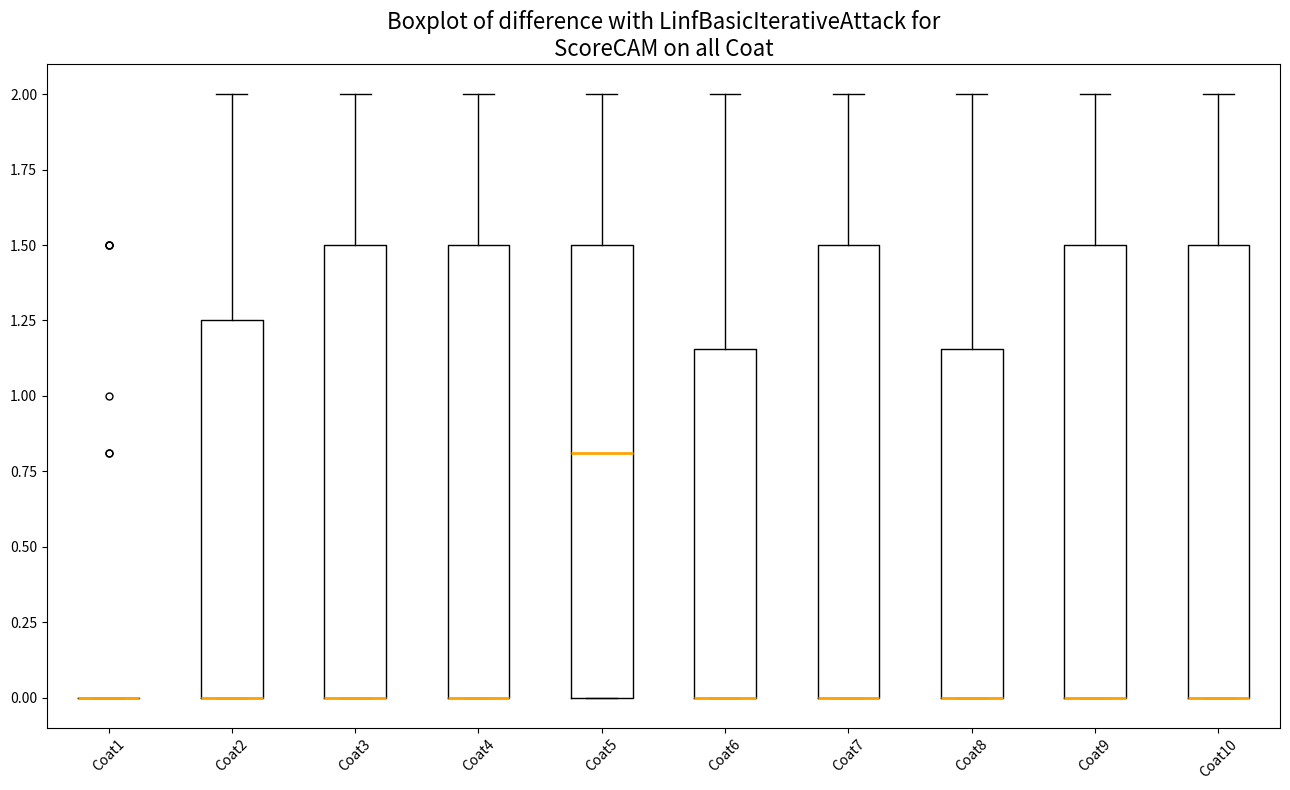

Reading left to right, transcribe this box plot: for each box, give where its median line is, the range the box spans, and where its two whiskers end, as read against the y-axis. The values are not printed on the chart, so give them approximately, as read against the axis.

Coat1: box collapsed to a line at 0.00, whiskers 0.00 to 0.00
Coat2: median 0.00 (drawn on the box's lower edge), box 0.00 to 1.25, whiskers 0.00 to 2.00
Coat3: median 0.00 (drawn on the box's lower edge), box 0.00 to 1.50, whiskers 0.00 to 2.00
Coat4: median 0.00 (drawn on the box's lower edge), box 0.00 to 1.50, whiskers 0.00 to 2.00
Coat5: median 0.80, box 0.00 to 1.50, whiskers 0.00 to 2.00
Coat6: median 0.00 (drawn on the box's lower edge), box 0.00 to 1.15, whiskers 0.00 to 2.00
Coat7: median 0.00 (drawn on the box's lower edge), box 0.00 to 1.50, whiskers 0.00 to 2.00
Coat8: median 0.00 (drawn on the box's lower edge), box 0.00 to 1.15, whiskers 0.00 to 2.00
Coat9: median 0.00 (drawn on the box's lower edge), box 0.00 to 1.50, whiskers 0.00 to 2.00
Coat10: median 0.00 (drawn on the box's lower edge), box 0.00 to 1.50, whiskers 0.00 to 2.00